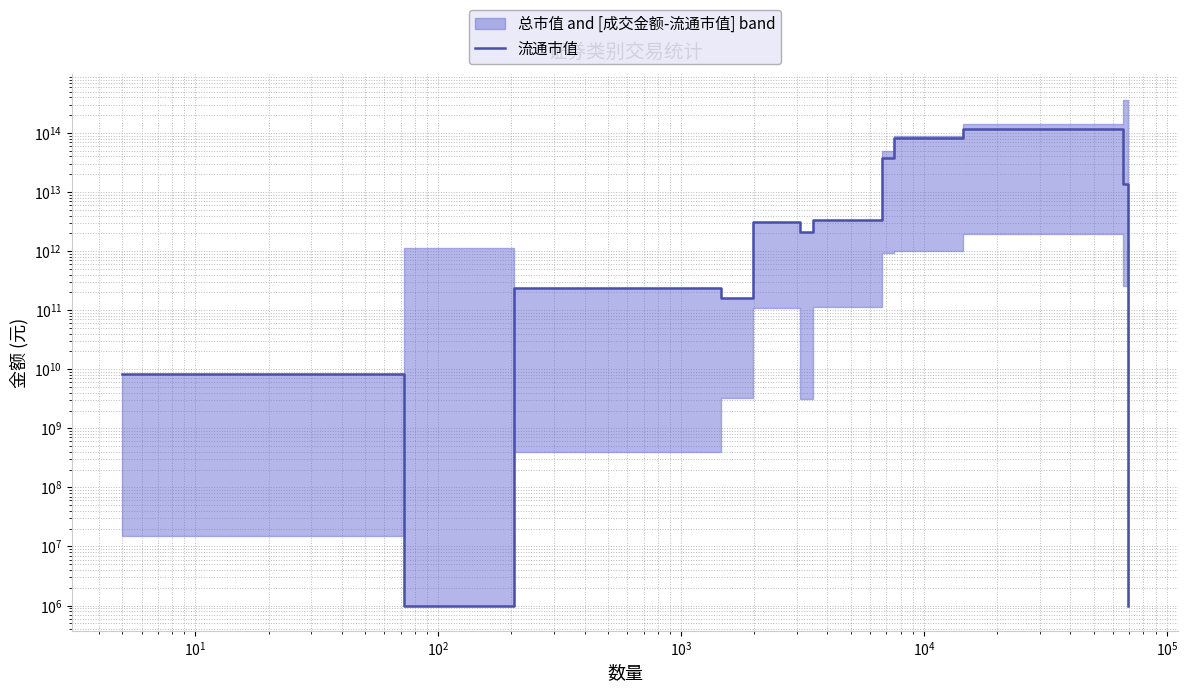

What is the greatest value displayed?

118197681267067.7